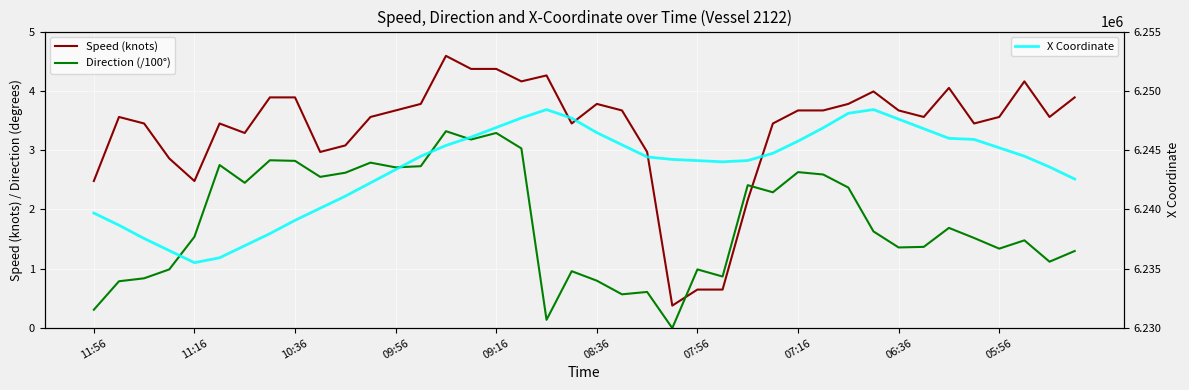

Count the number of categories in the chart.

40